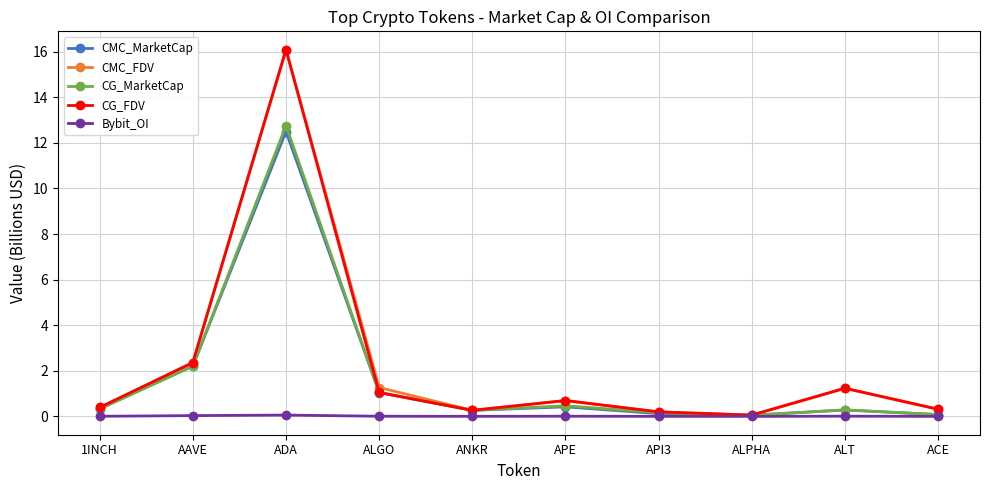

How many lines are shown in the chart?

5